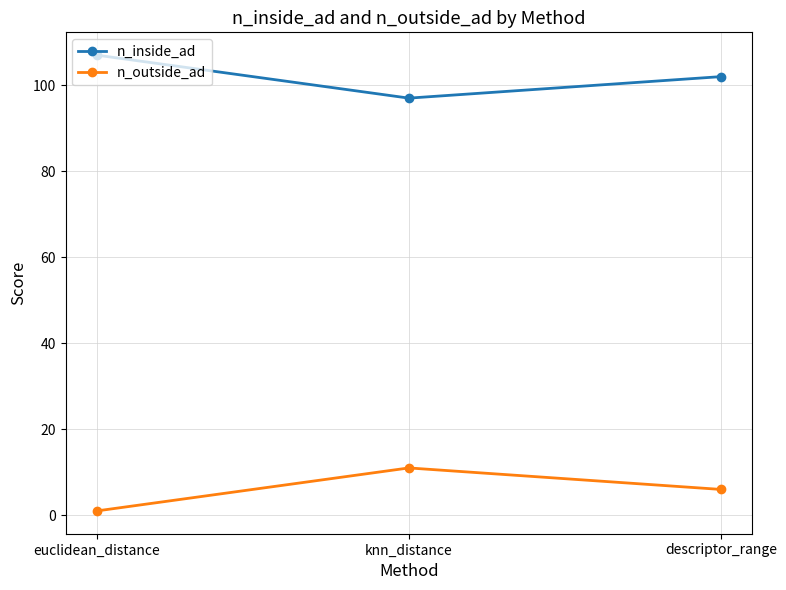

What are all the series names shown in the legend?

n_inside_ad, n_outside_ad